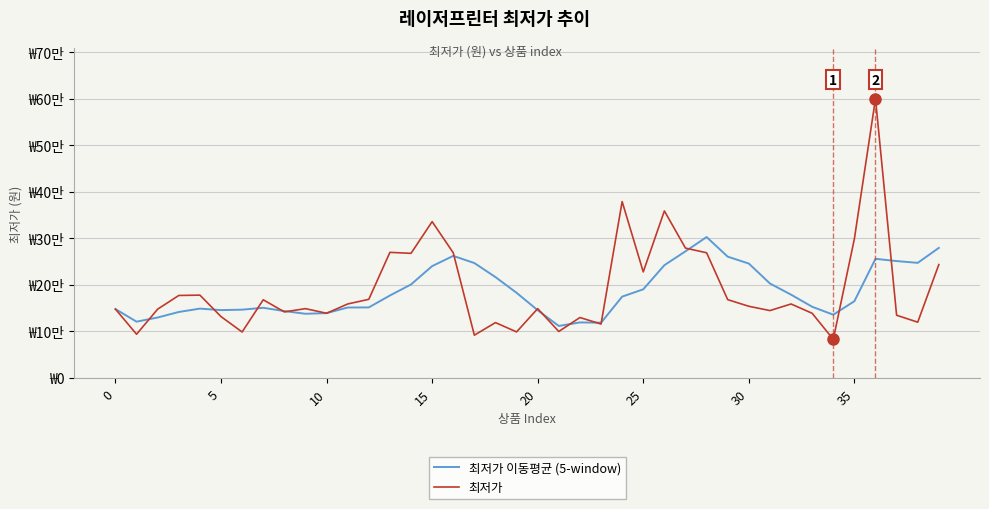

What is the value of the 최저가 point at the 38th from the left?

134800.0